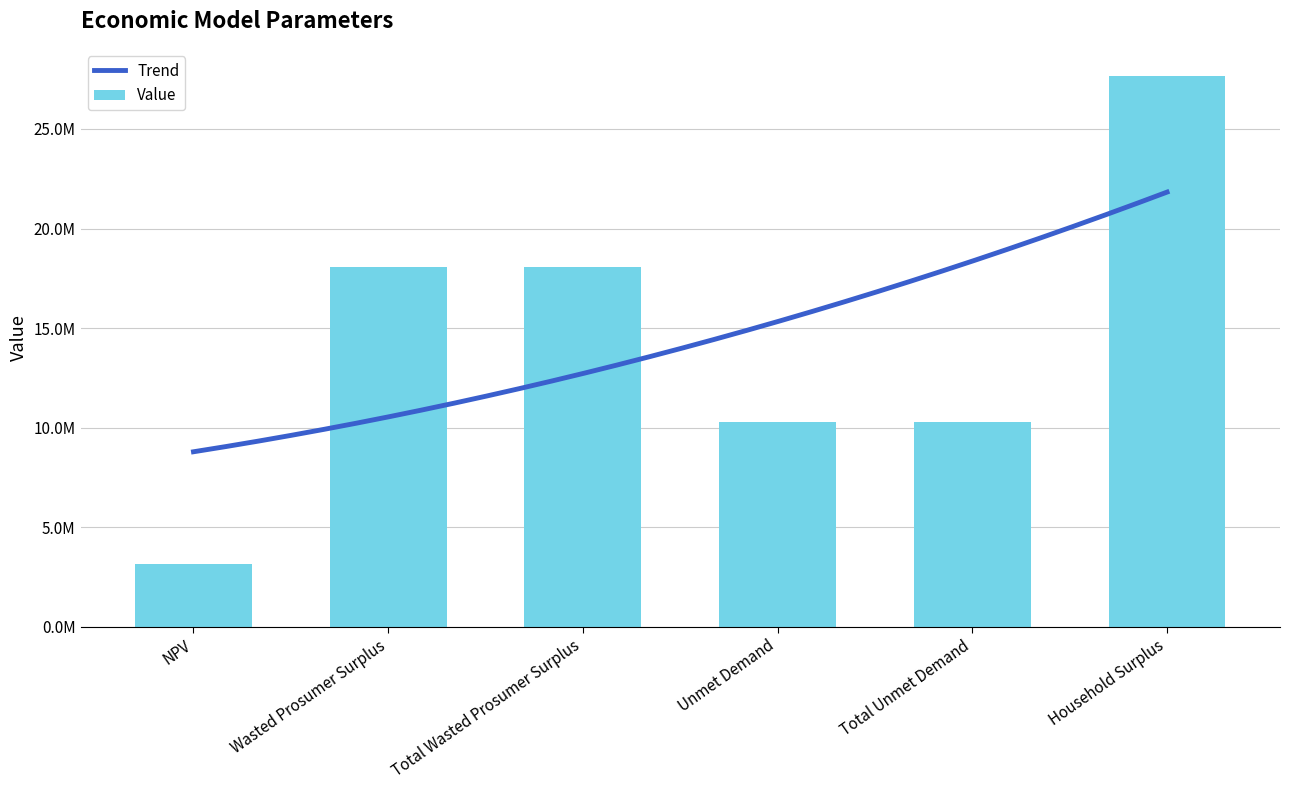

What is the difference between the maximum and minimum values?

24482652.8